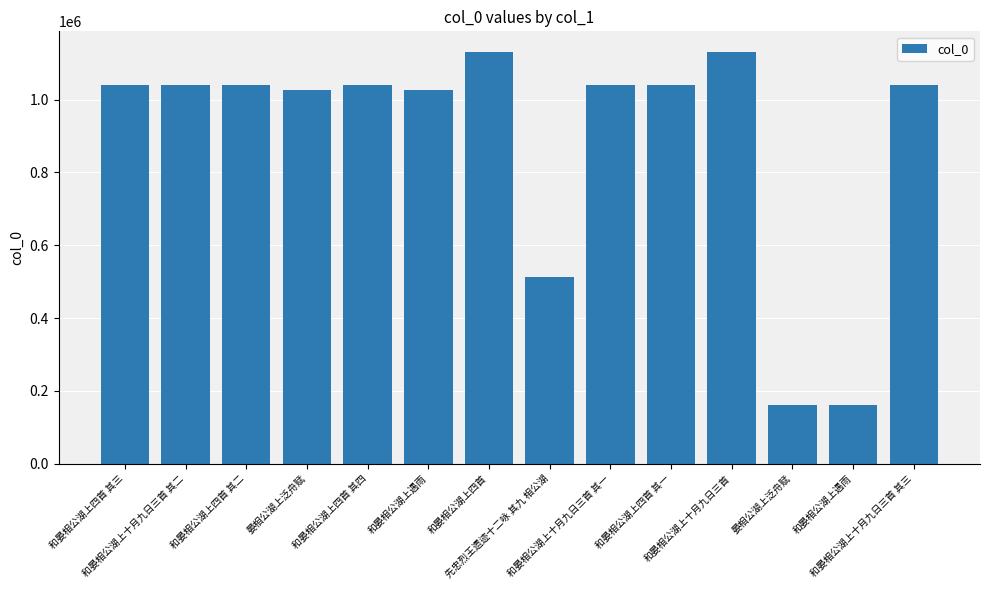

How many series are shown in this chart?

1